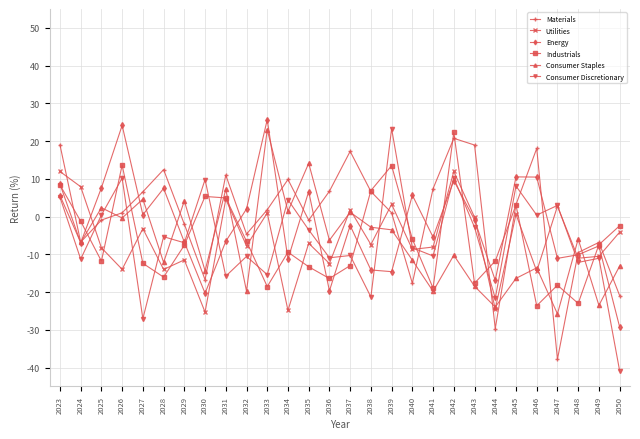

Does the chart display data point markers on the line(s)?

Yes